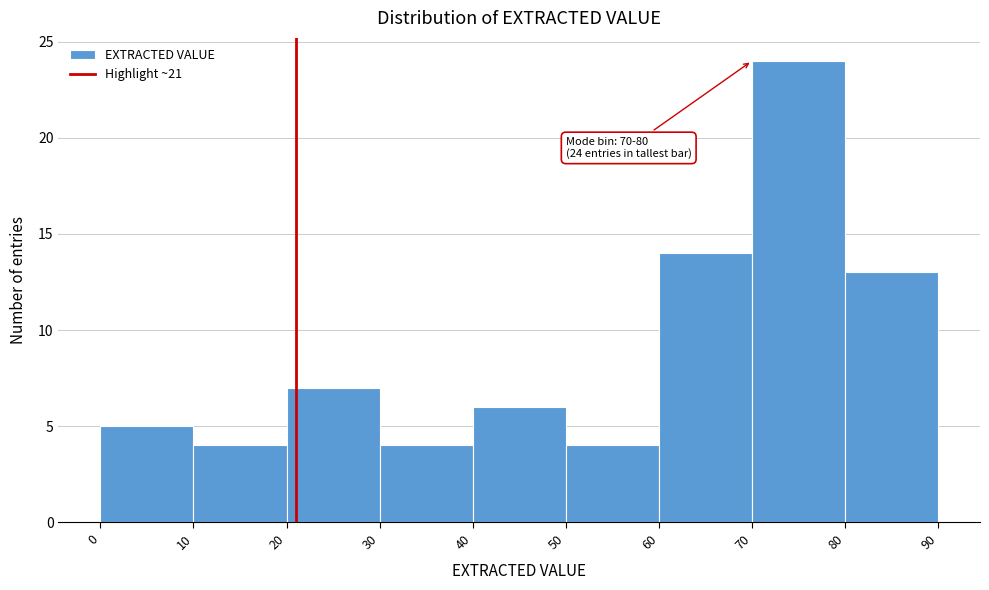

Which range on the x-axis has the tallest bar?

70 to 80